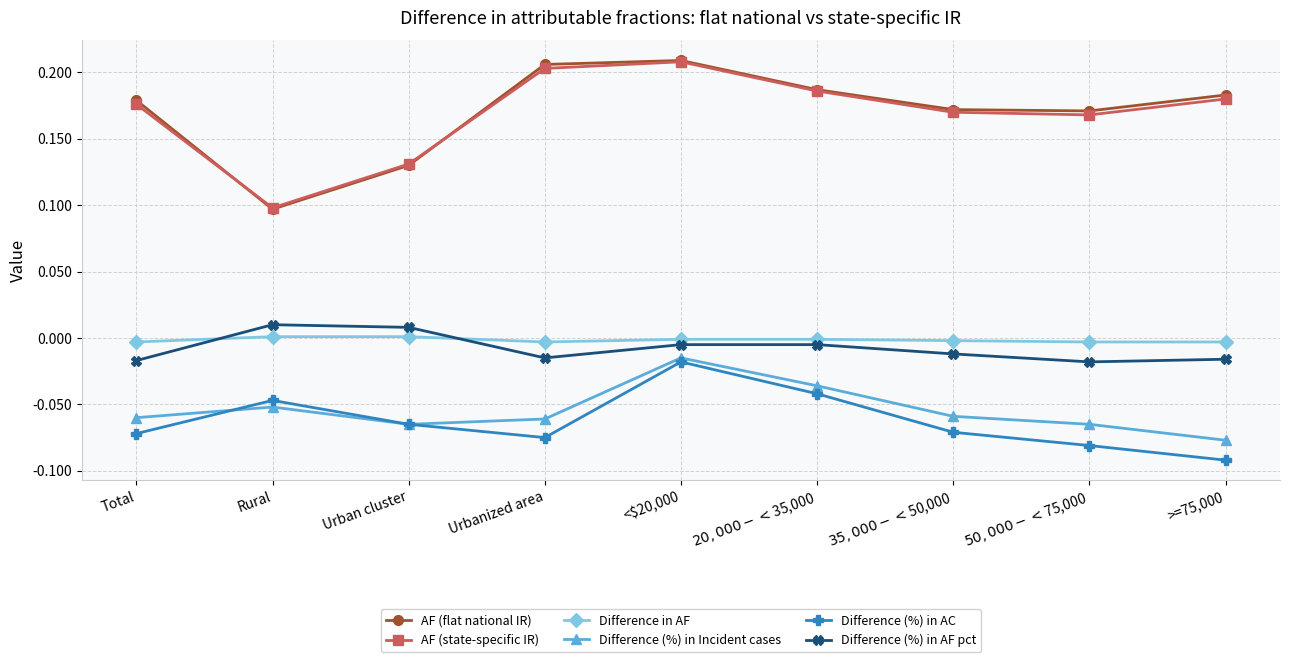

True or false: Difference (%) in AF pct and Difference (%) in Incident cases intersect in this chart.

False